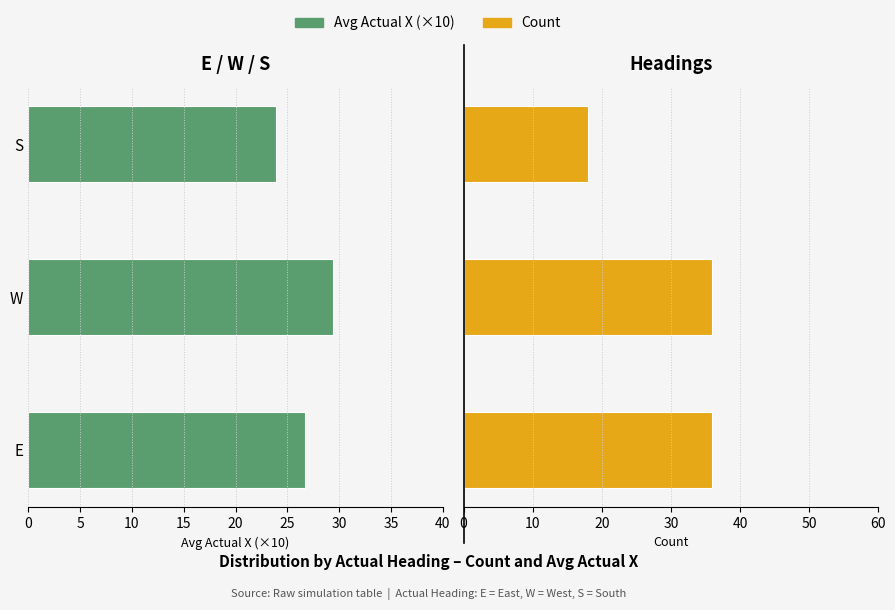

Reading right to left, transcribe all the data shown in this chart.

Avg Actual X (×10): 23.9	29.4	26.7
Count: 18.0	36.0	36.0